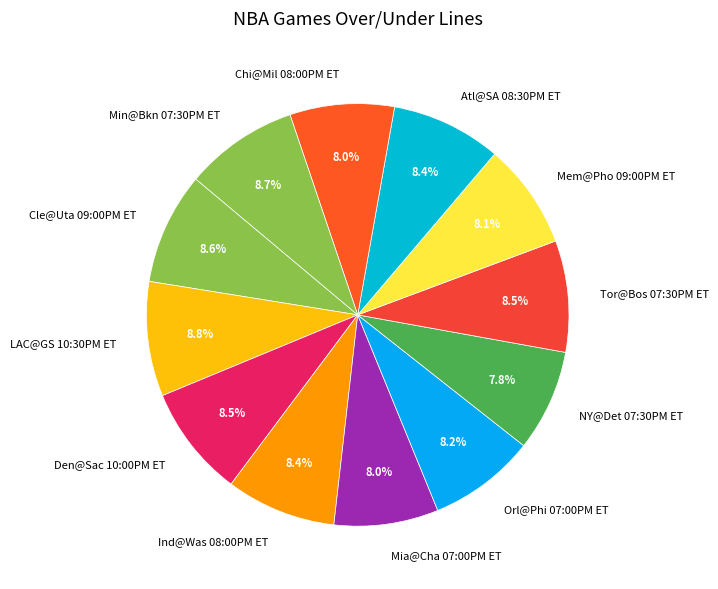

Is there a majority slice in this chart?

No